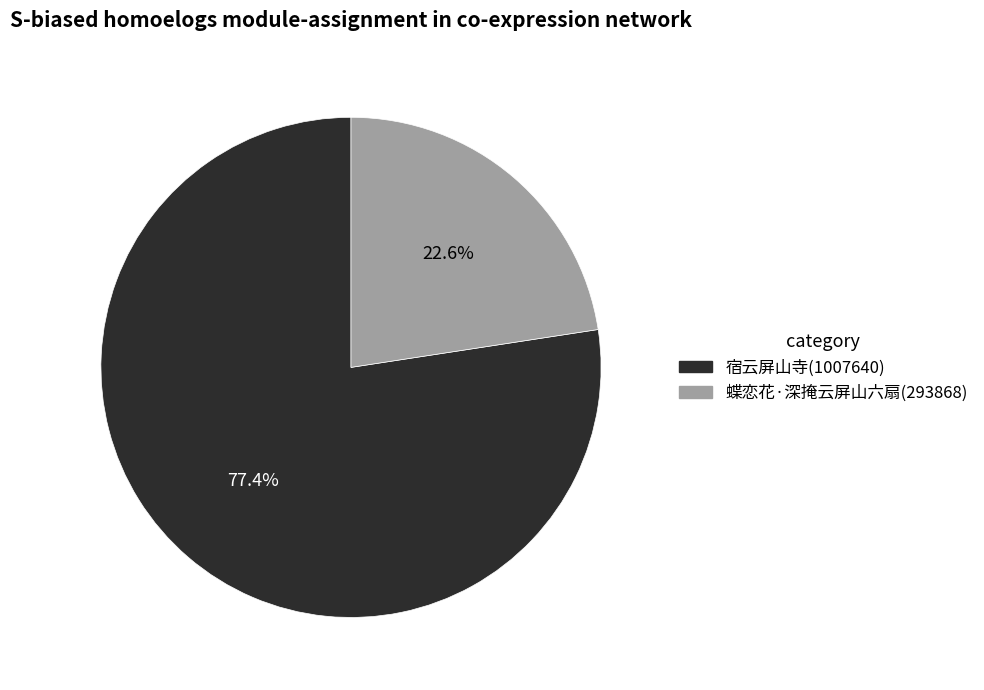

Does any single category account for the majority?

Yes